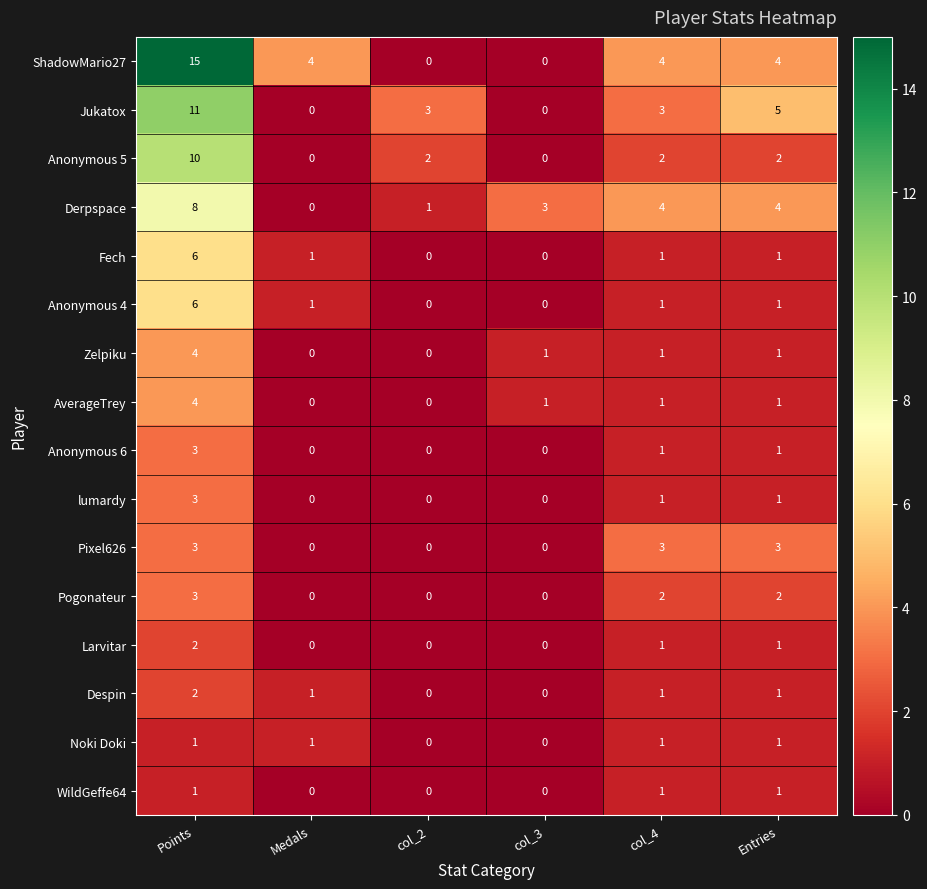

How many positive values does the Pixel626 series have?

3